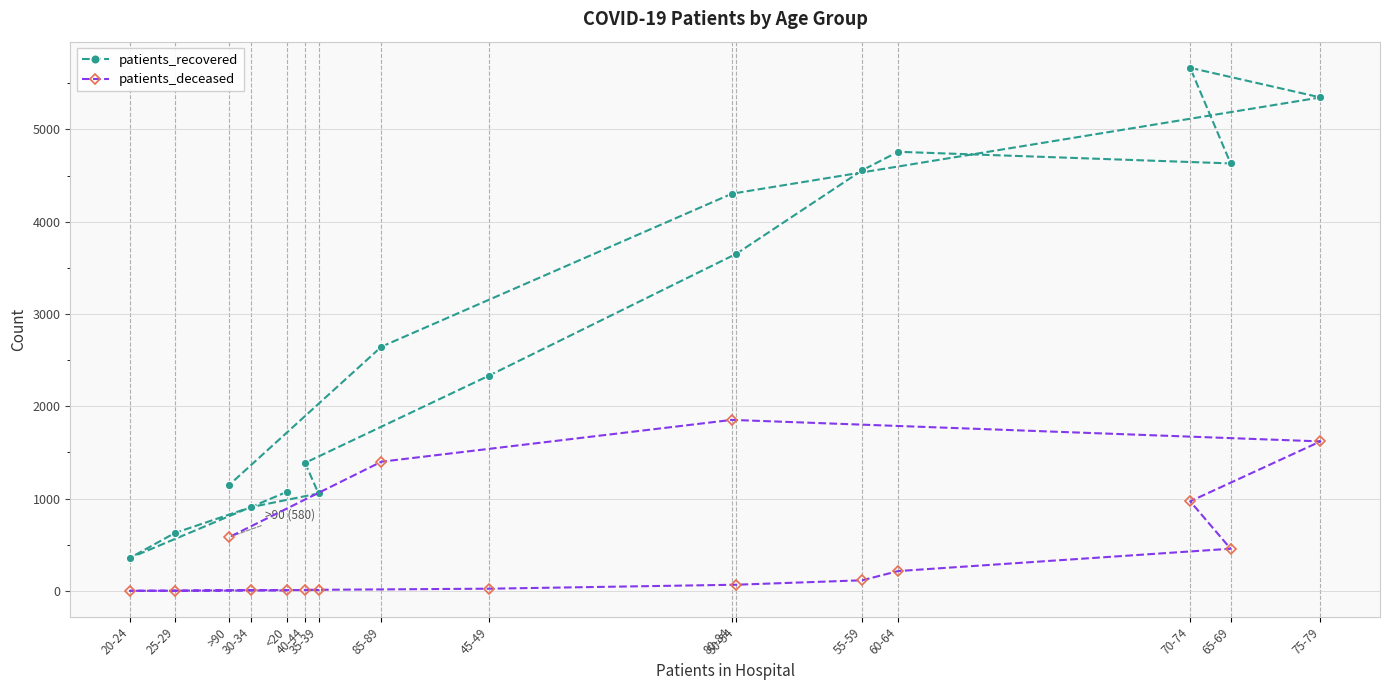

How many values in the patients_recovered series are below 2646?

8